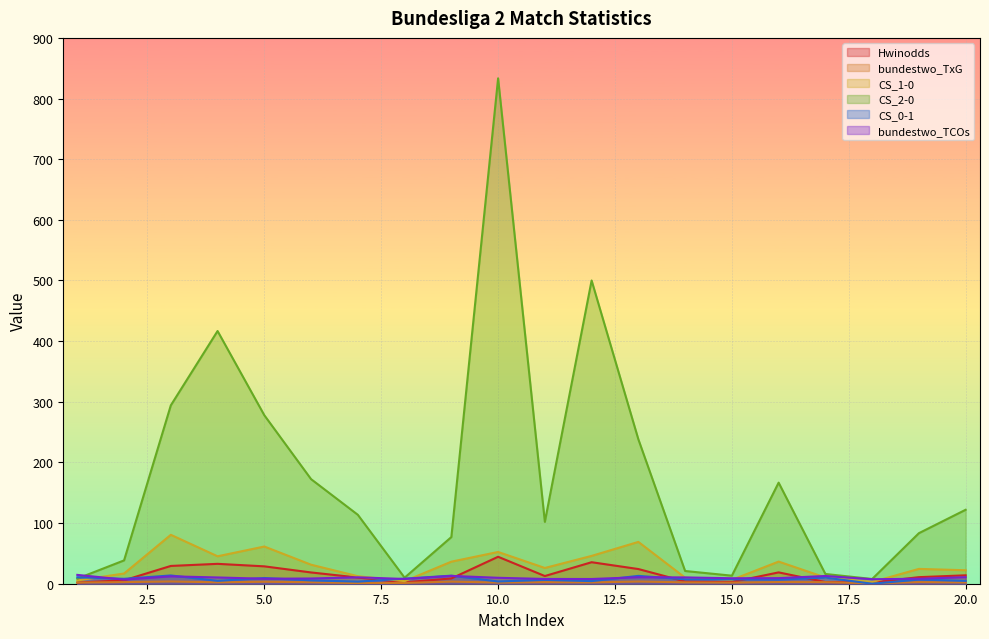

Which category has the highest value in the bundestwo_TxG series?

3